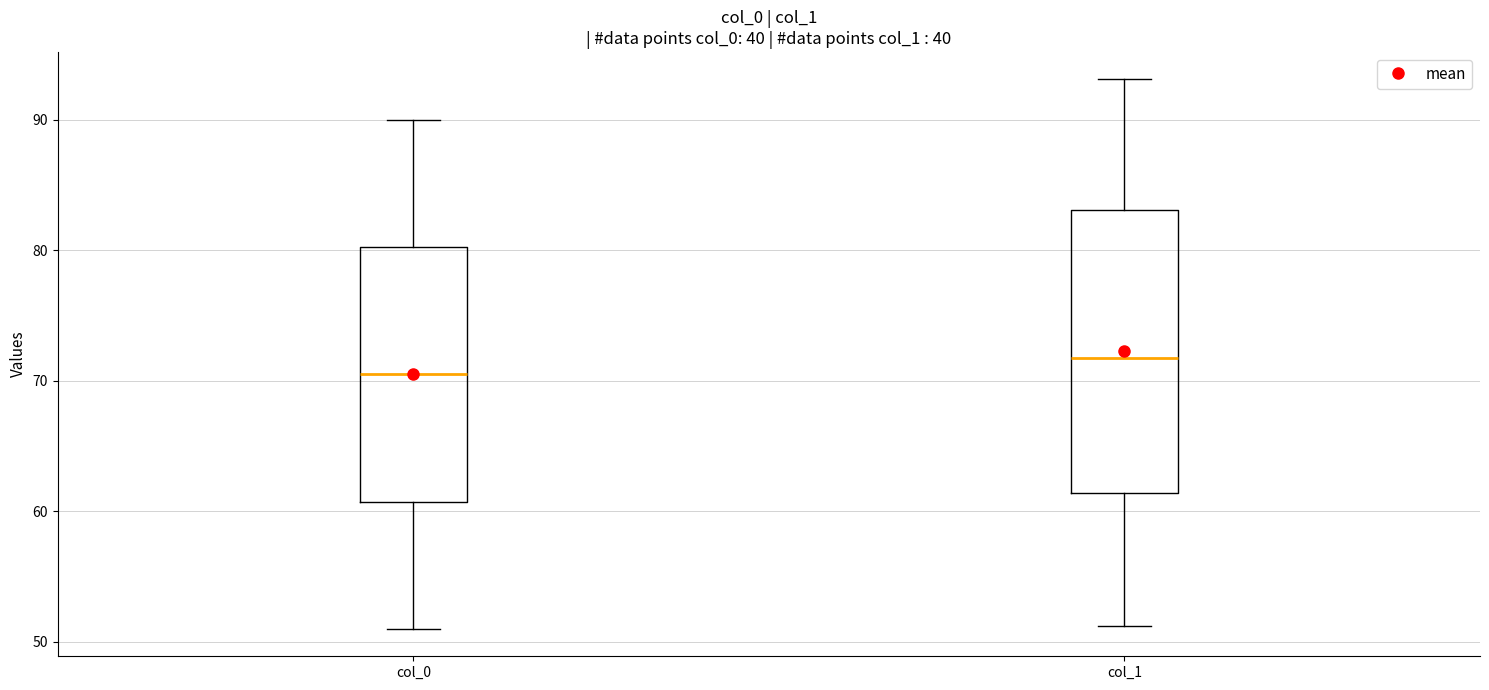

Where does the upper whisker of the box for col_0 end on the y-axis? The values are not printed on the chart, so give them approximately, as read against the axis.

90